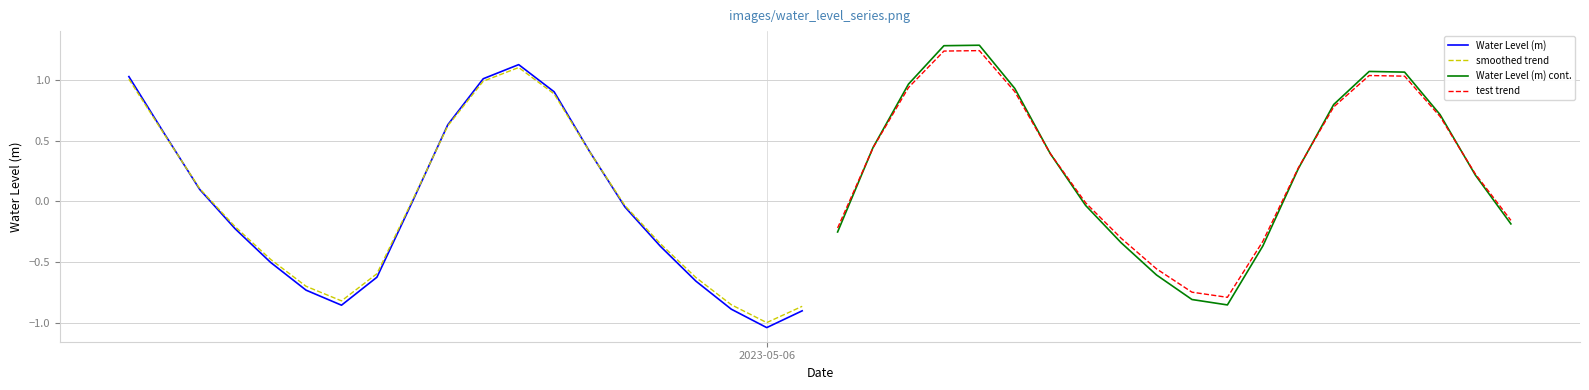

How many values in the Water Level (m) cont. series are below 0?

8